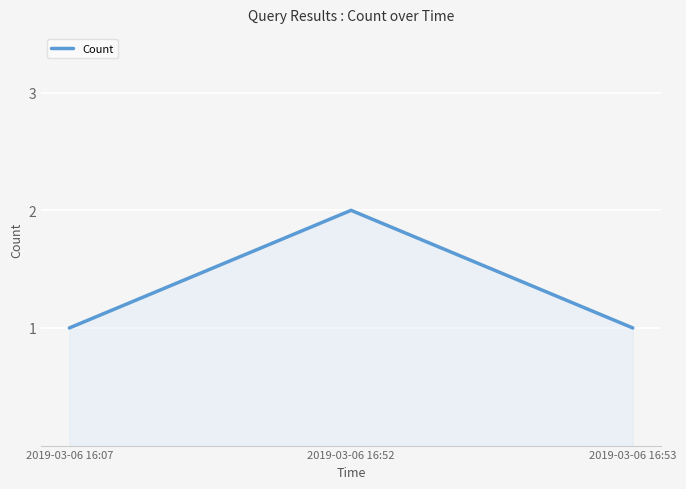

What is the sum of all values?

4